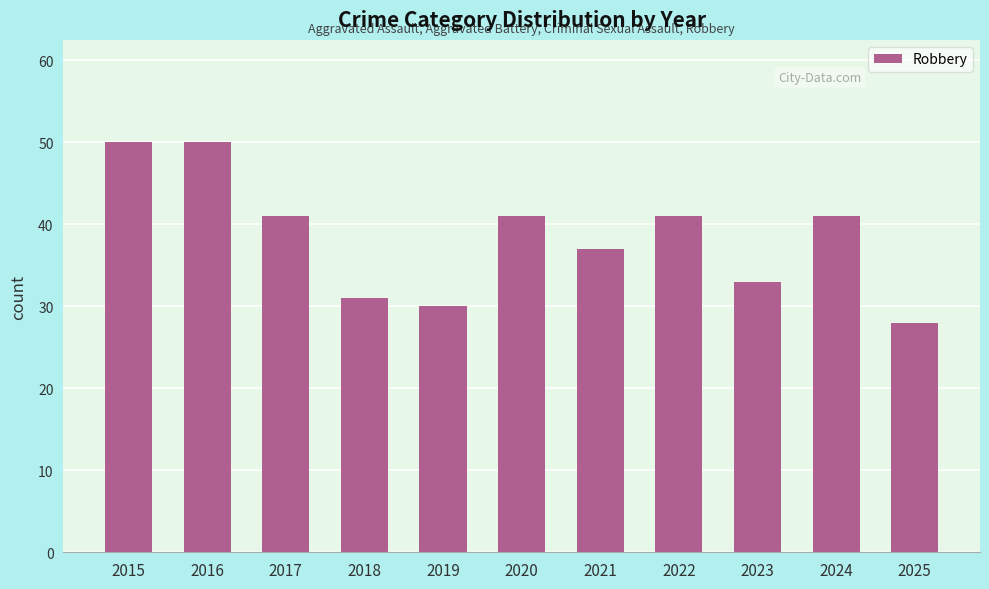

The chart shows a value of 50 at 2016. True or false?

True